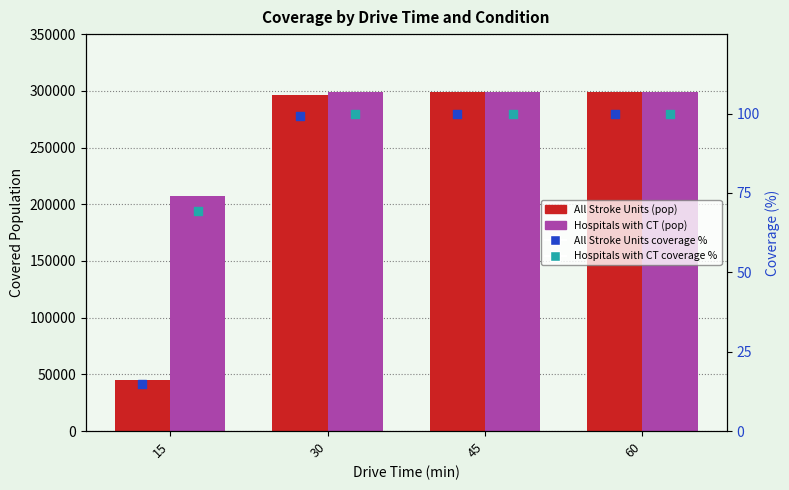

What is the total value across all series at 45?

597926.0